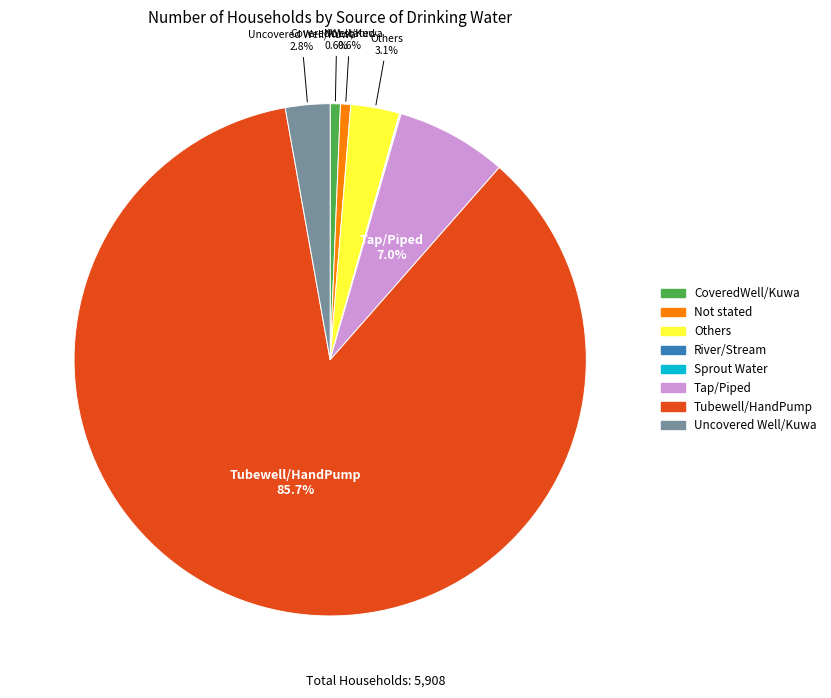

Do Tap/Piped and Others together represent more than half of the pie?

No